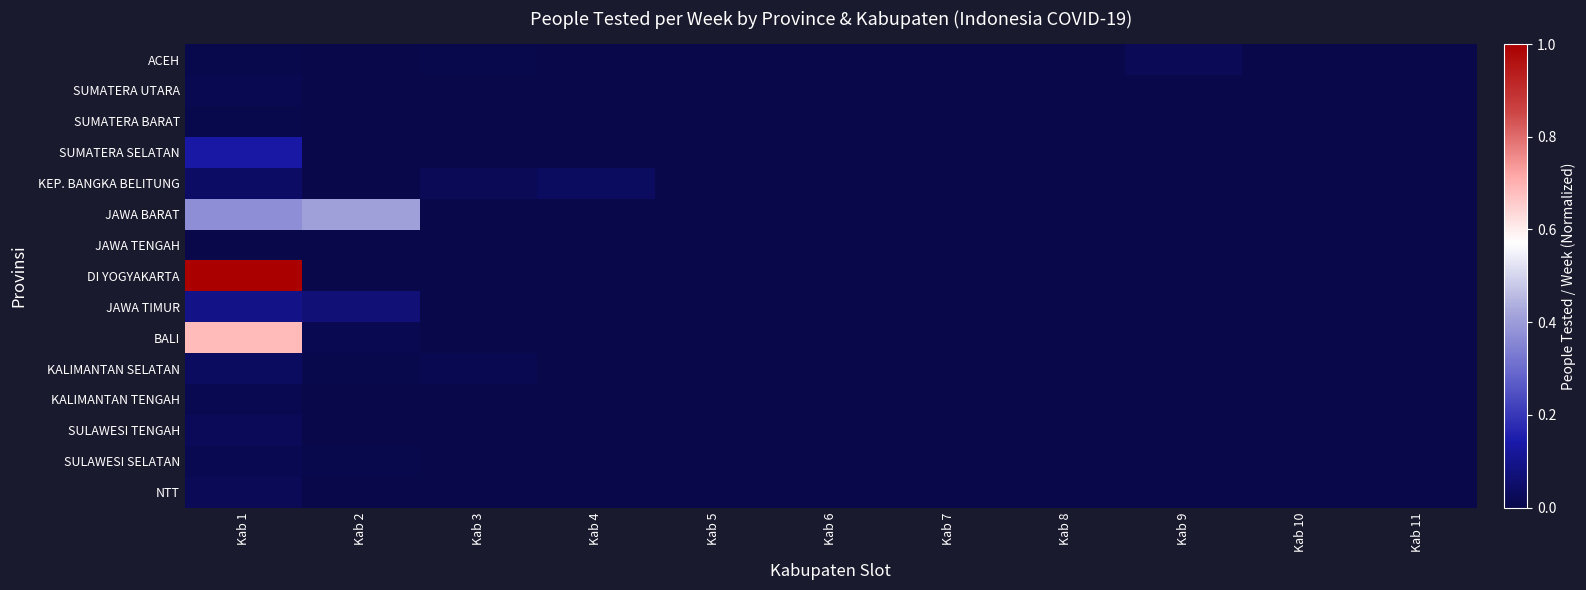

Reading left to right, list all the values displayed in this chart.

ACEH: Kab 1=0.0	Kab 2=0.0	Kab 3=0.0	Kab 4=0.0	Kab 5=0.0	Kab 6=0.0	Kab 7=0.0	Kab 8=0.0	Kab 9=0.0	Kab 10=0.0	Kab 11=0.0
SUMATERA UTARA: Kab 1=0.0	Kab 2=0.0	Kab 3=0.0	Kab 4=0.0	Kab 5=0.0	Kab 6=0.0	Kab 7=0.0	Kab 8=0.0	Kab 9=0.0	Kab 10=0.0	Kab 11=0.0
SUMATERA BARAT: Kab 1=0.0	Kab 2=0.0	Kab 3=0.0	Kab 4=0.0	Kab 5=0.0	Kab 6=0.0	Kab 7=0.0	Kab 8=0.0	Kab 9=0.0	Kab 10=0.0	Kab 11=0.0
SUMATERA SELATAN: Kab 1=0.1	Kab 2=0.0	Kab 3=0.0	Kab 4=0.0	Kab 5=0.0	Kab 6=0.0	Kab 7=0.0	Kab 8=0.0	Kab 9=0.0	Kab 10=0.0	Kab 11=0.0
KEP. BANGKA BELITUNG: Kab 1=0.0	Kab 2=0.0	Kab 3=0.0	Kab 4=0.0	Kab 5=0.0	Kab 6=0.0	Kab 7=0.0	Kab 8=0.0	Kab 9=0.0	Kab 10=0.0	Kab 11=0.0
JAWA BARAT: Kab 1=0.4	Kab 2=0.4	Kab 3=0.0	Kab 4=0.0	Kab 5=0.0	Kab 6=0.0	Kab 7=0.0	Kab 8=0.0	Kab 9=0.0	Kab 10=0.0	Kab 11=0.0
JAWA TENGAH: Kab 1=0.0	Kab 2=0.0	Kab 3=0.0	Kab 4=0.0	Kab 5=0.0	Kab 6=0.0	Kab 7=0.0	Kab 8=0.0	Kab 9=0.0	Kab 10=0.0	Kab 11=0.0
DI YOGYAKARTA: Kab 1=1.0	Kab 2=0.0	Kab 3=0.0	Kab 4=0.0	Kab 5=0.0	Kab 6=0.0	Kab 7=0.0	Kab 8=0.0	Kab 9=0.0	Kab 10=0.0	Kab 11=0.0
JAWA TIMUR: Kab 1=0.1	Kab 2=0.1	Kab 3=0.0	Kab 4=0.0	Kab 5=0.0	Kab 6=0.0	Kab 7=0.0	Kab 8=0.0	Kab 9=0.0	Kab 10=0.0	Kab 11=0.0
BALI: Kab 1=0.7	Kab 2=0.0	Kab 3=0.0	Kab 4=0.0	Kab 5=0.0	Kab 6=0.0	Kab 7=0.0	Kab 8=0.0	Kab 9=0.0	Kab 10=0.0	Kab 11=0.0
KALIMANTAN SELATAN: Kab 1=0.0	Kab 2=0.0	Kab 3=0.0	Kab 4=0.0	Kab 5=0.0	Kab 6=0.0	Kab 7=0.0	Kab 8=0.0	Kab 9=0.0	Kab 10=0.0	Kab 11=0.0
KALIMANTAN TENGAH: Kab 1=0.0	Kab 2=0.0	Kab 3=0.0	Kab 4=0.0	Kab 5=0.0	Kab 6=0.0	Kab 7=0.0	Kab 8=0.0	Kab 9=0.0	Kab 10=0.0	Kab 11=0.0
SULAWESI TENGAH: Kab 1=0.0	Kab 2=0.0	Kab 3=0.0	Kab 4=0.0	Kab 5=0.0	Kab 6=0.0	Kab 7=0.0	Kab 8=0.0	Kab 9=0.0	Kab 10=0.0	Kab 11=0.0
SULAWESI SELATAN: Kab 1=0.0	Kab 2=0.0	Kab 3=0.0	Kab 4=0.0	Kab 5=0.0	Kab 6=0.0	Kab 7=0.0	Kab 8=0.0	Kab 9=0.0	Kab 10=0.0	Kab 11=0.0
NTT: Kab 1=0.0	Kab 2=0.0	Kab 3=0.0	Kab 4=0.0	Kab 5=0.0	Kab 6=0.0	Kab 7=0.0	Kab 8=0.0	Kab 9=0.0	Kab 10=0.0	Kab 11=0.0